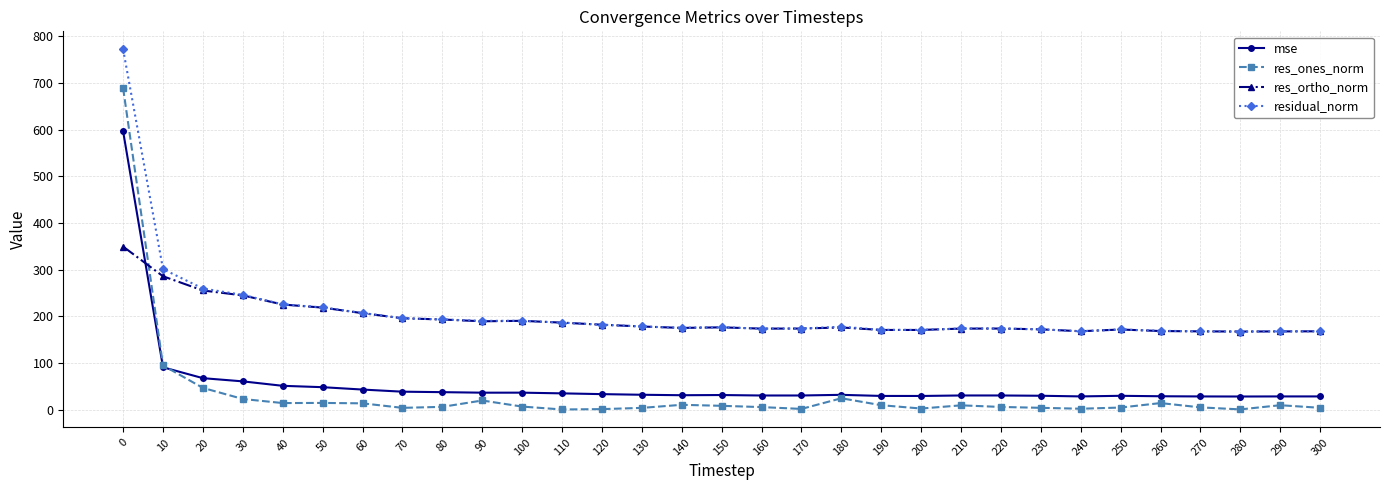

True or false: res_ortho_norm has more than 1 interior local peaks.

True